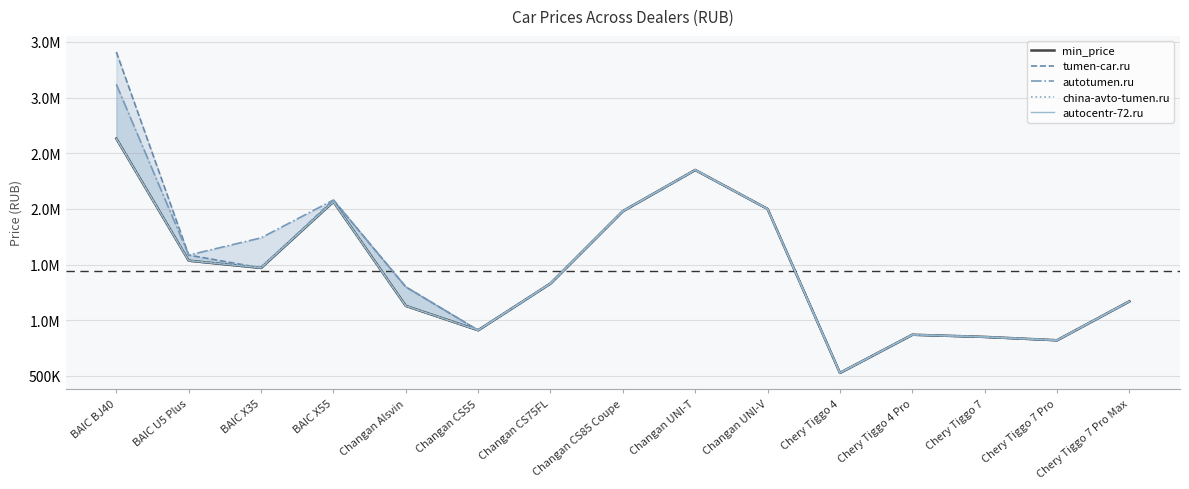

At Chery Tiggo 7 Pro, list the series in order from largest to smallest.

min_price, tumen-car.ru, autotumen.ru, china-avto-tumen.ru, autocentr-72.ru